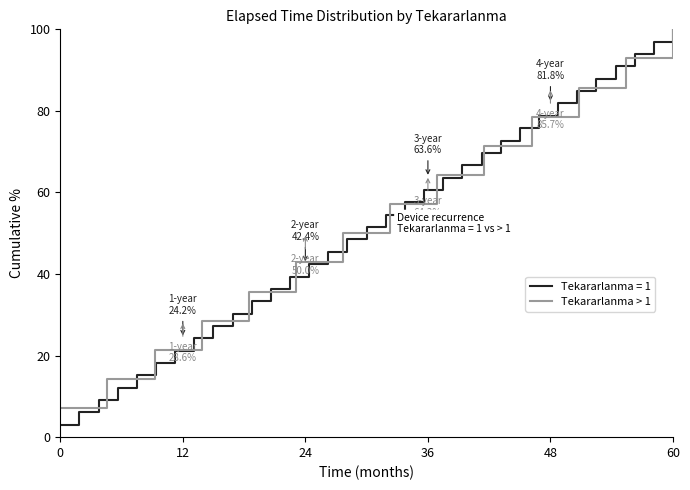

What is the maximum value for Tekararlanma > 1?

100.0